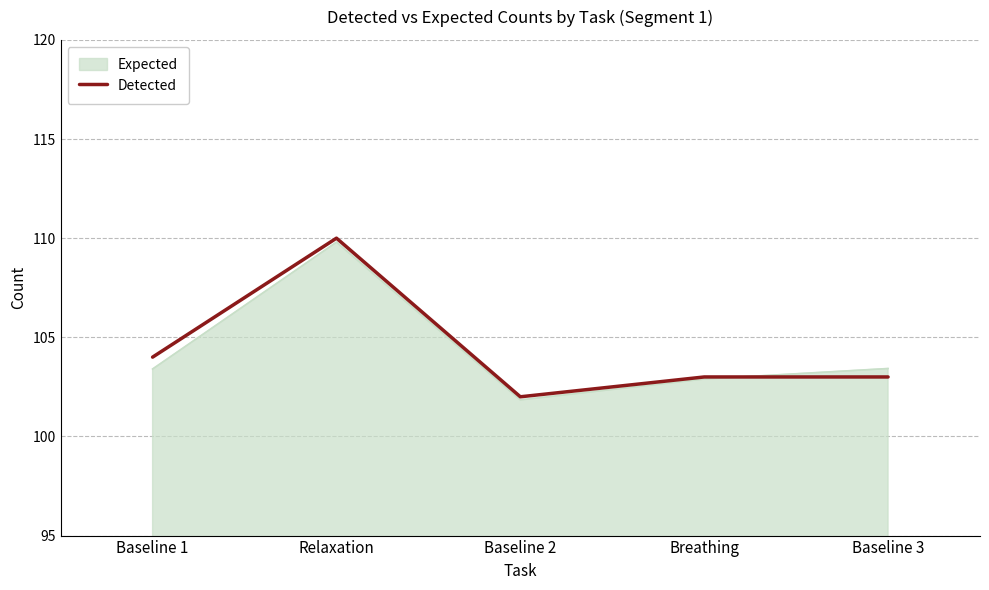

What position from the left is Baseline 1?

1